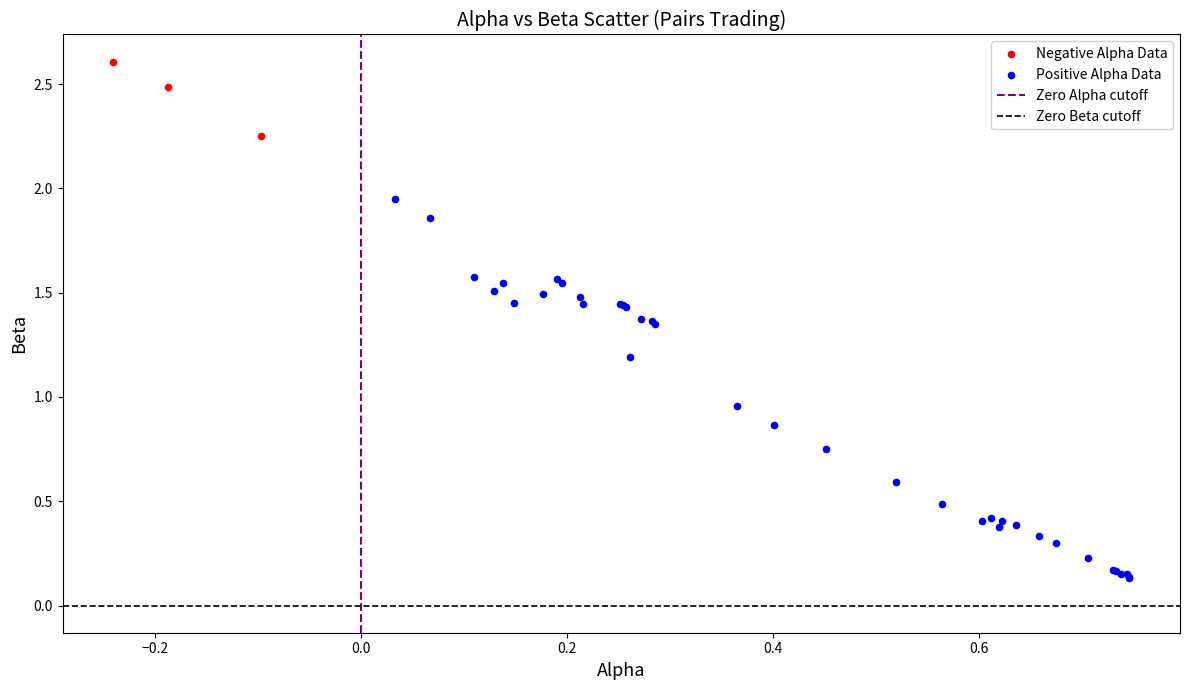

Which series reaches the maximum Y coordinate?

Negative Alpha Data